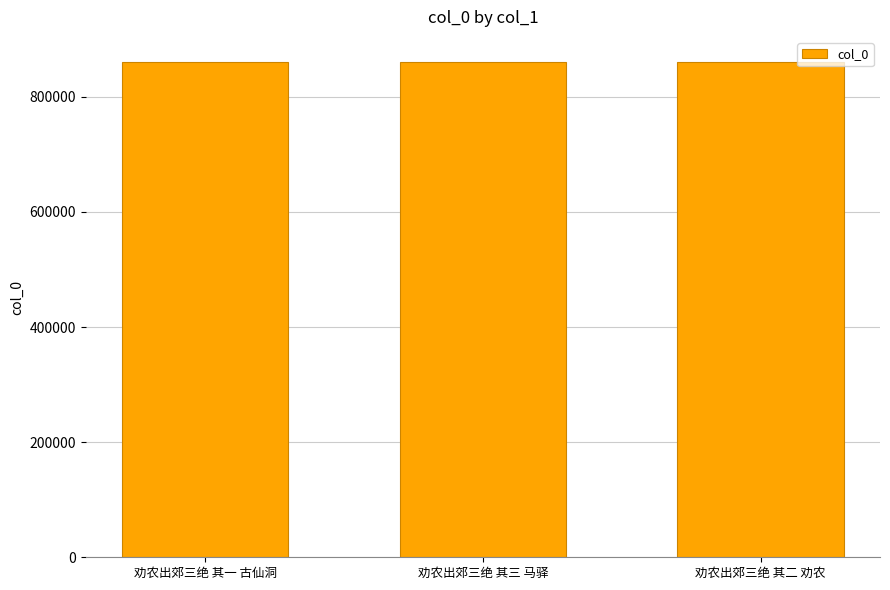

Does the chart contain stacked bars?

No